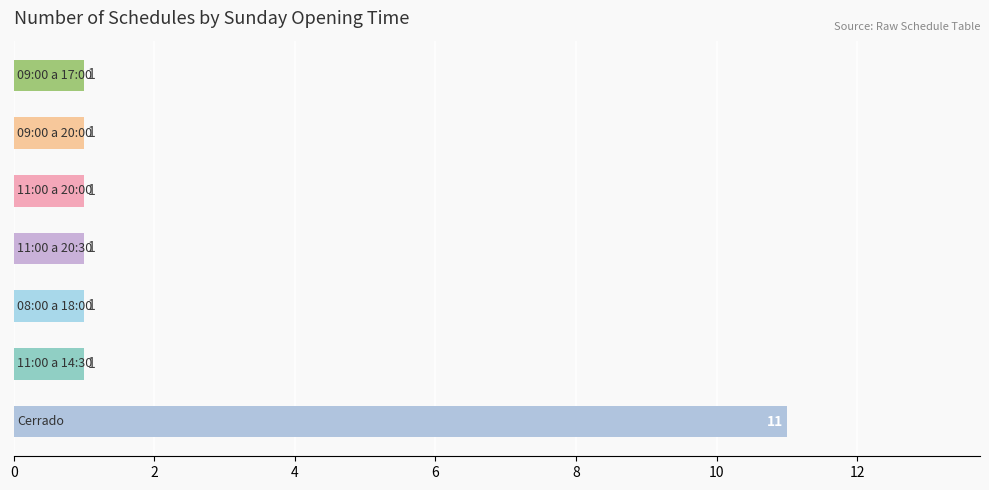

What is the greatest value displayed?

11